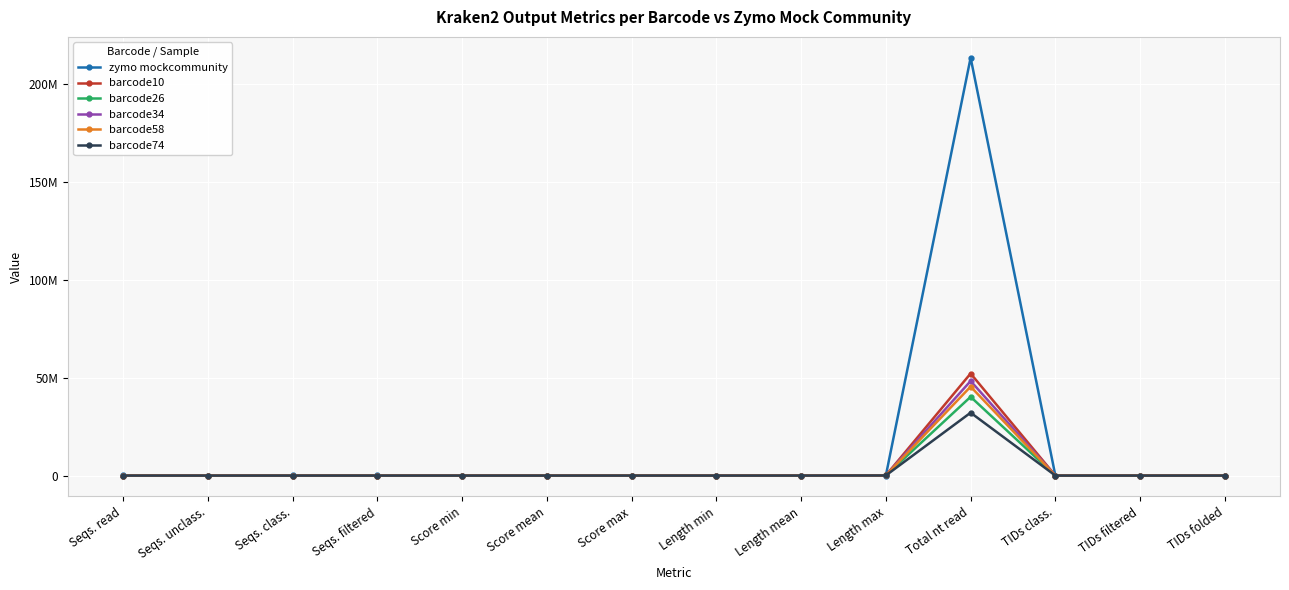

Reading right to left, what are all the values shown in this chart?

zymo mockcommunity: TIDs folded=416.0	TIDs filtered=1008.0	TIDs class.=1009.0	Total nt read=213348835.0	Length max=19184.0	Length mean=1718.0	Length min=136.0	Score max=1067.0	Score mean=79.0	Score min=35.0	Seqs. filtered=119519.0	Seqs. class.=119519.0	Seqs. unclass.=8492.0	Seqs. read=128011.0
barcode10: TIDs folded=13.0	TIDs filtered=16.0	TIDs class.=16.0	Total nt read=52126345.0	Length max=100529.0	Length mean=9487.0	Length min=1000.0	Score max=5243.0	Score mean=335.5	Score min=35.0	Seqs. filtered=5494.0	Seqs. class.=5494.0	Seqs. unclass.=1.0	Seqs. read=5495.0
barcode26: TIDs folded=14.0	TIDs filtered=16.0	TIDs class.=16.0	Total nt read=40214423.0	Length max=76786.0	Length mean=8191.0	Length min=1000.0	Score max=4729.0	Score mean=322.4	Score min=35.0	Seqs. filtered=4909.0	Seqs. class.=4909.0	Seqs. unclass.=2.0	Seqs. read=4911.0
barcode34: TIDs folded=14.0	TIDs filtered=15.0	TIDs class.=15.0	Total nt read=48284206.0	Length max=87085.0	Length mean=11361.0	Length min=1000.0	Score max=8469.0	Score mean=323.4	Score min=36.0	Seqs. filtered=4249.0	Seqs. class.=4249.0	Seqs. unclass.=2.0	Seqs. read=4251.0
barcode58: TIDs folded=13.0	TIDs filtered=14.0	TIDs class.=14.0	Total nt read=45429202.0	Length max=74361.0	Length mean=9374.0	Length min=1000.0	Score max=5739.0	Score mean=331.9	Score min=35.0	Seqs. filtered=4846.0	Seqs. class.=4846.0	Seqs. unclass.=1.0	Seqs. read=4847.0
barcode74: TIDs folded=11.0	TIDs filtered=14.0	TIDs class.=14.0	Total nt read=32115856.0	Length max=61349.0	Length mean=8103.0	Length min=1000.0	Score max=5978.0	Score mean=335.0	Score min=36.0	Seqs. filtered=3963.0	Seqs. class.=3963.0	Seqs. unclass.=1.0	Seqs. read=3964.0